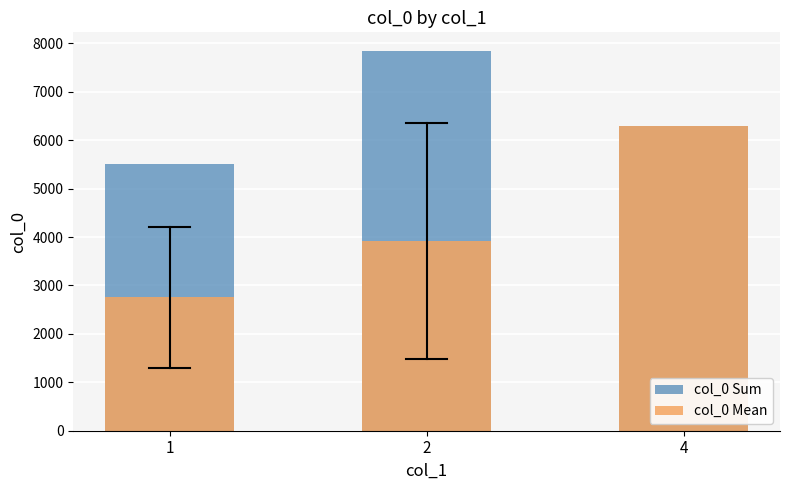

Which series has the widest spread of values?

col_0 Mean